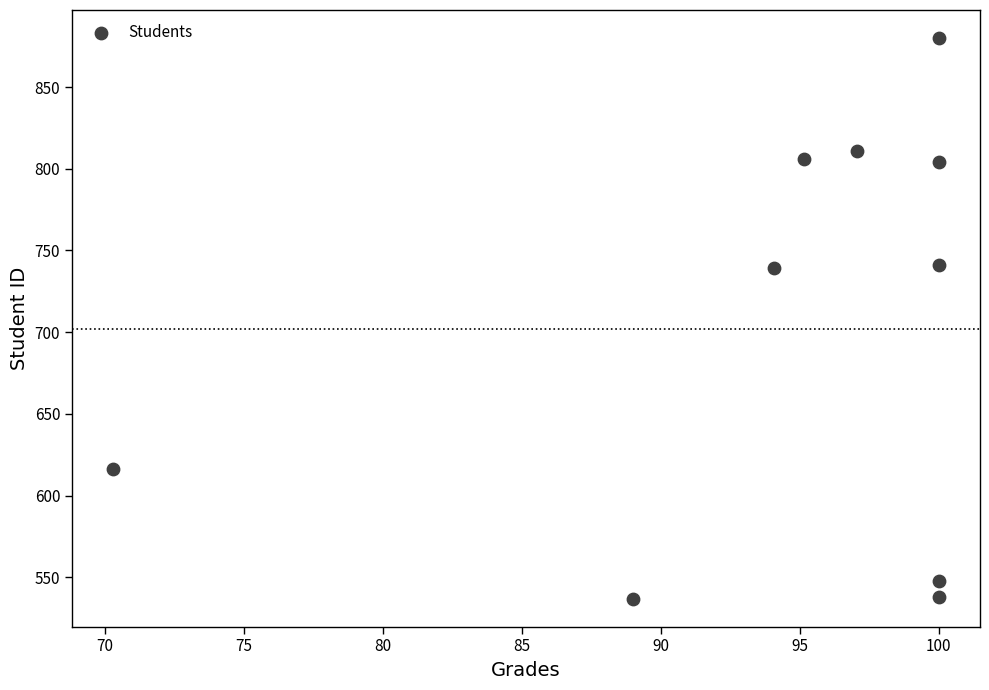

What is the average Y value?

702